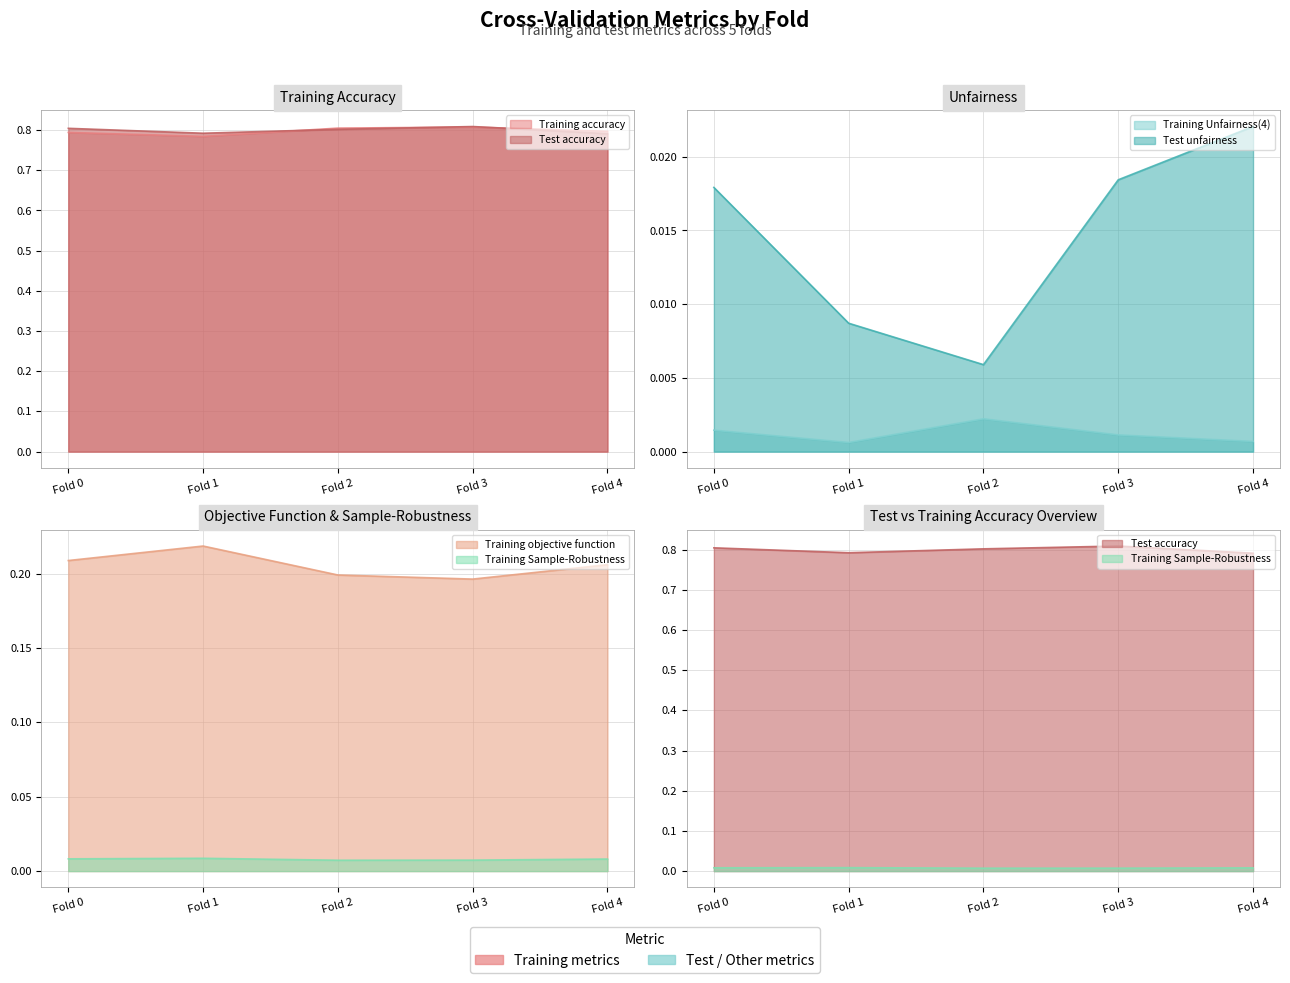

The value of Training objective function at Fold 1 is 0.4. True or false?

False